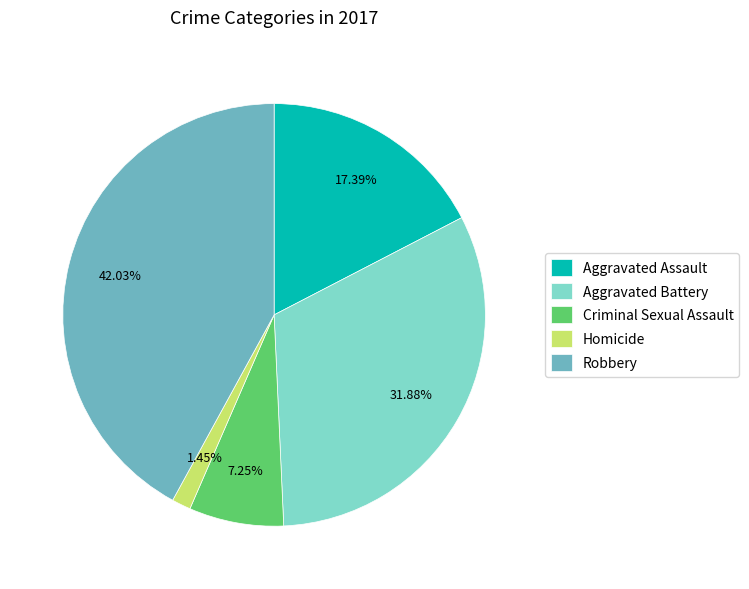

To the nearest percent, what is the difference between the Aggravated Assault and Aggravated Battery slice percentages?

14%